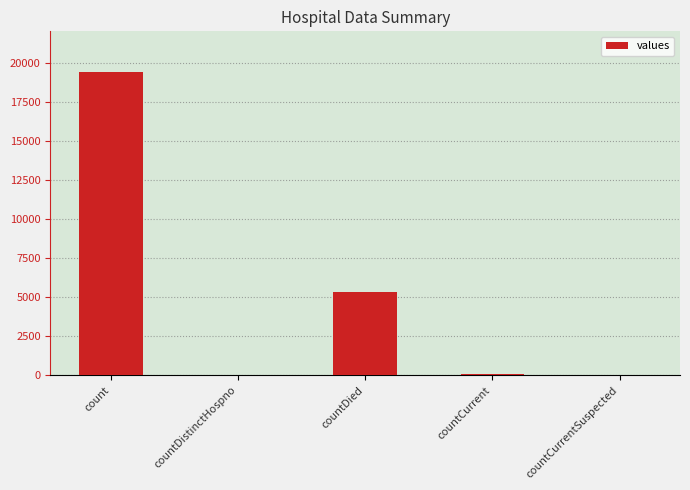

The chart shows a value of 12247 at countCurrentSuspected. True or false?

False